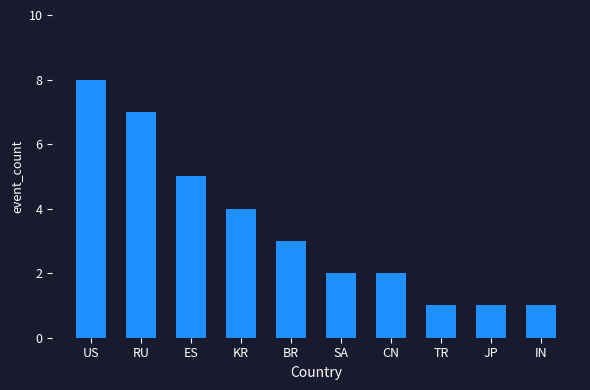

What is the value of the 2nd bar from the left?

7